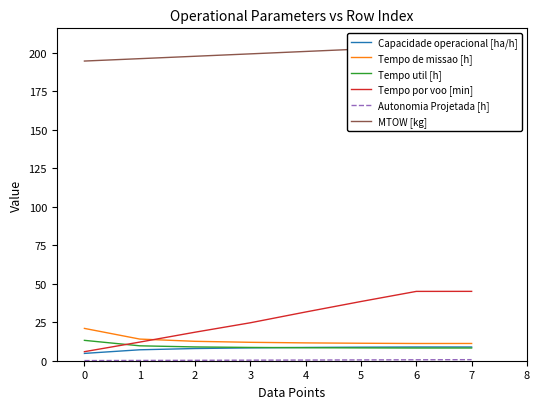

What value does the Tempo de missao [h] series have at 0?

21.0